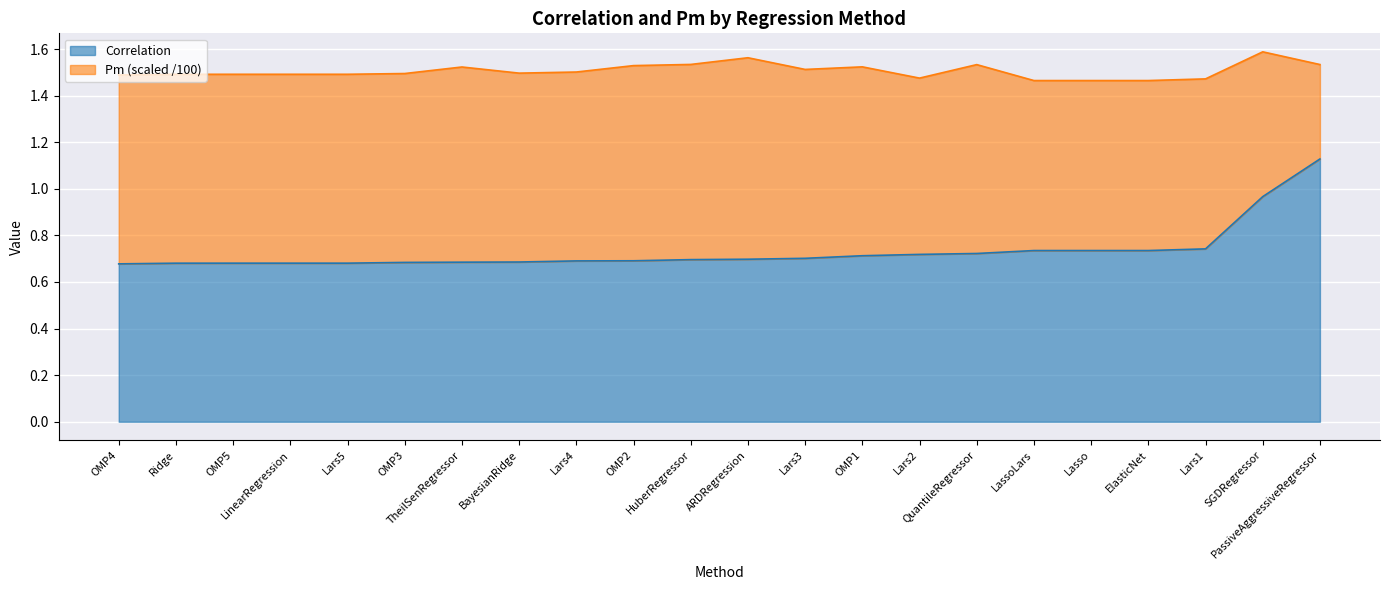

True or false: the data has more than 1 interior local peaks.

False